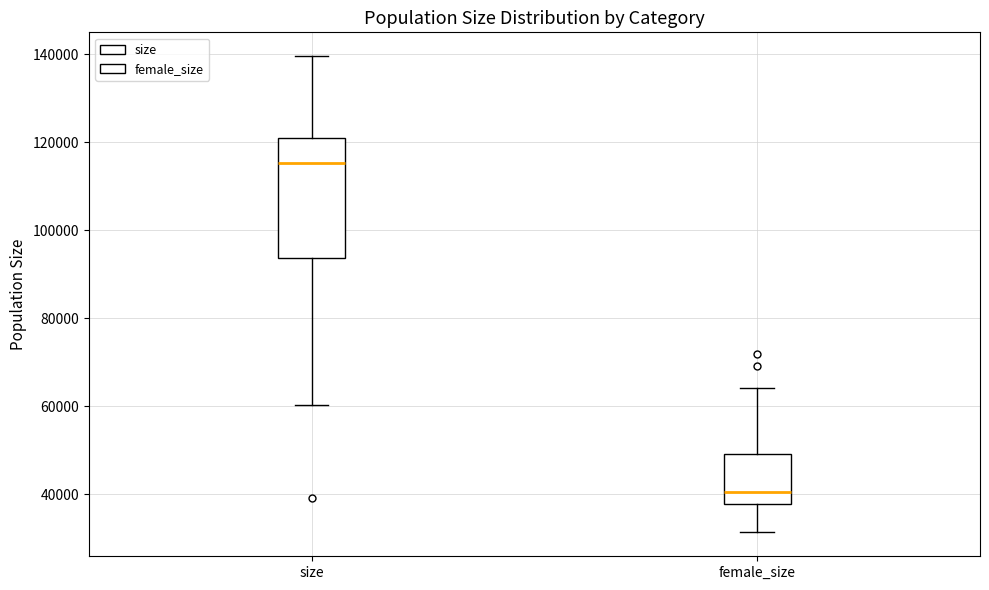

Where does the lower whisker of the box for female_size end on the y-axis? The values are not printed on the chart, so give them approximately, as read against the axis.

32000